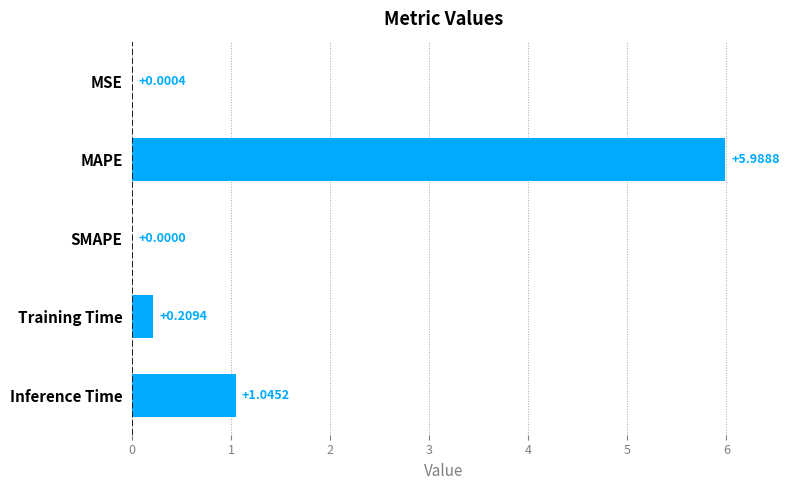

What is the change in value from MAPE to Inference Time?

-4.9